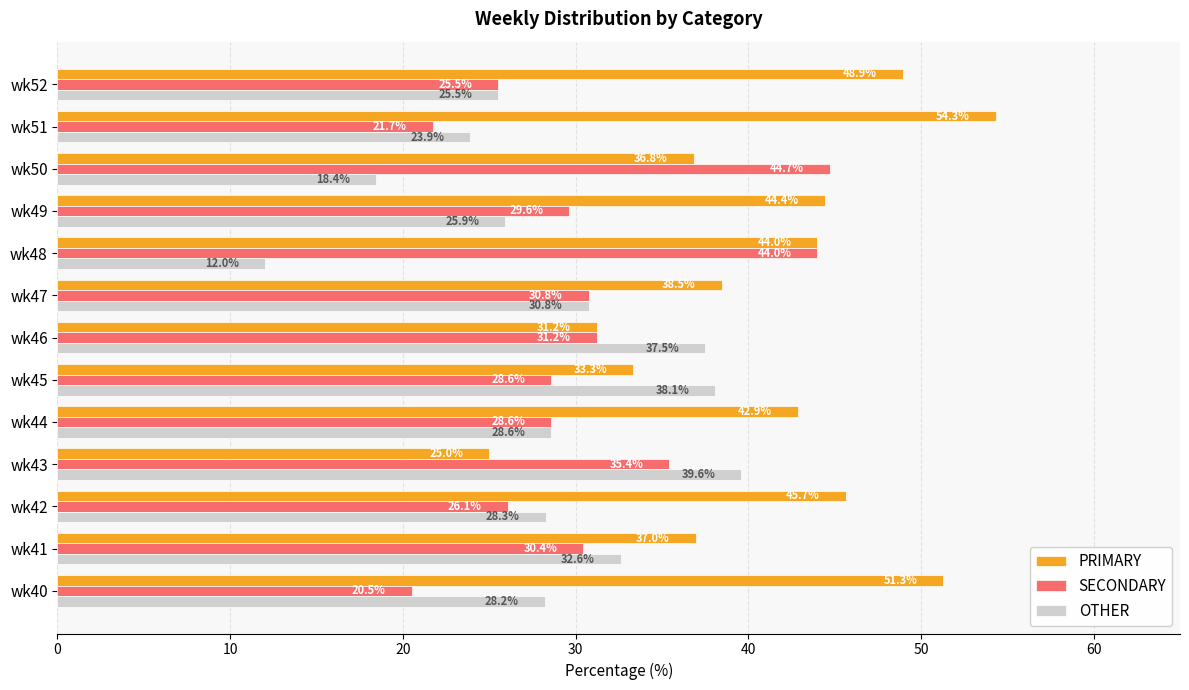

What is the average value of the PRIMARY series?

41.0